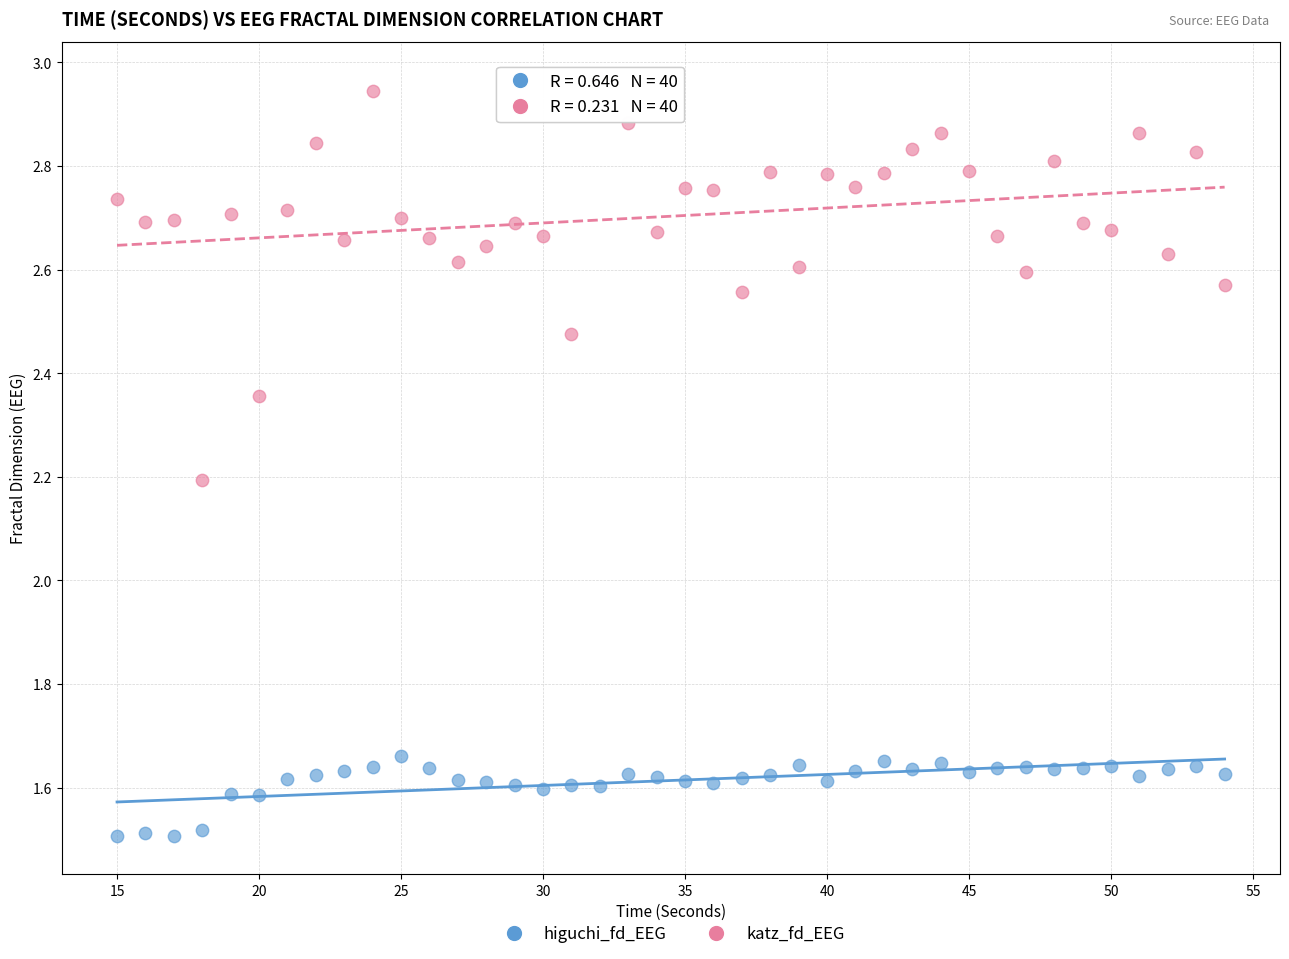

Across all data points, what is the range of X values (max minus min)?

39.0